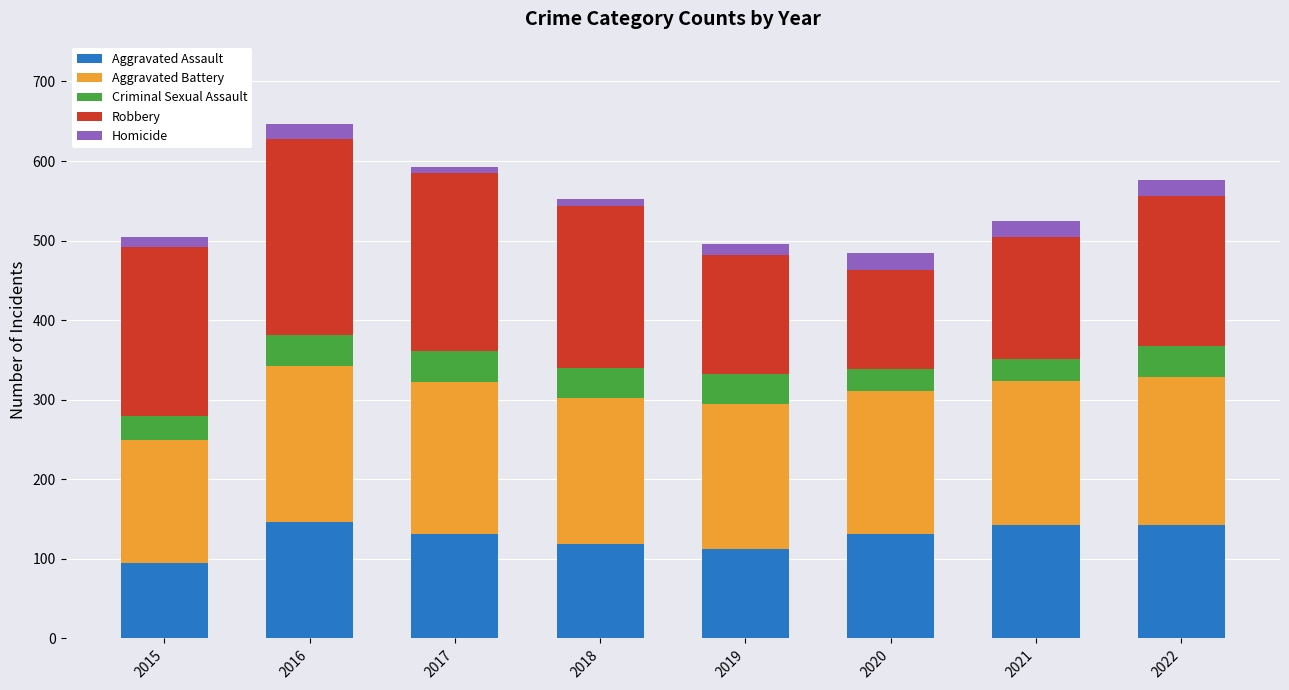

How many data points in Aggravated Assault are less than 131?

3